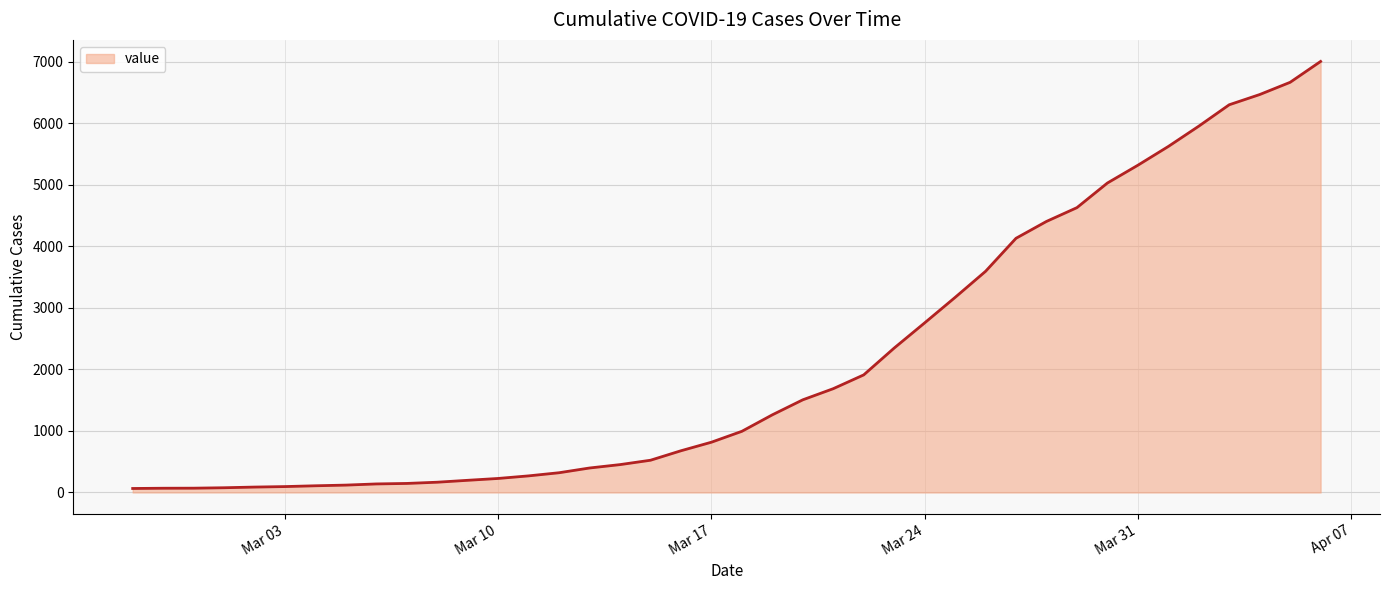

What is the maximum value shown in the chart?

7005